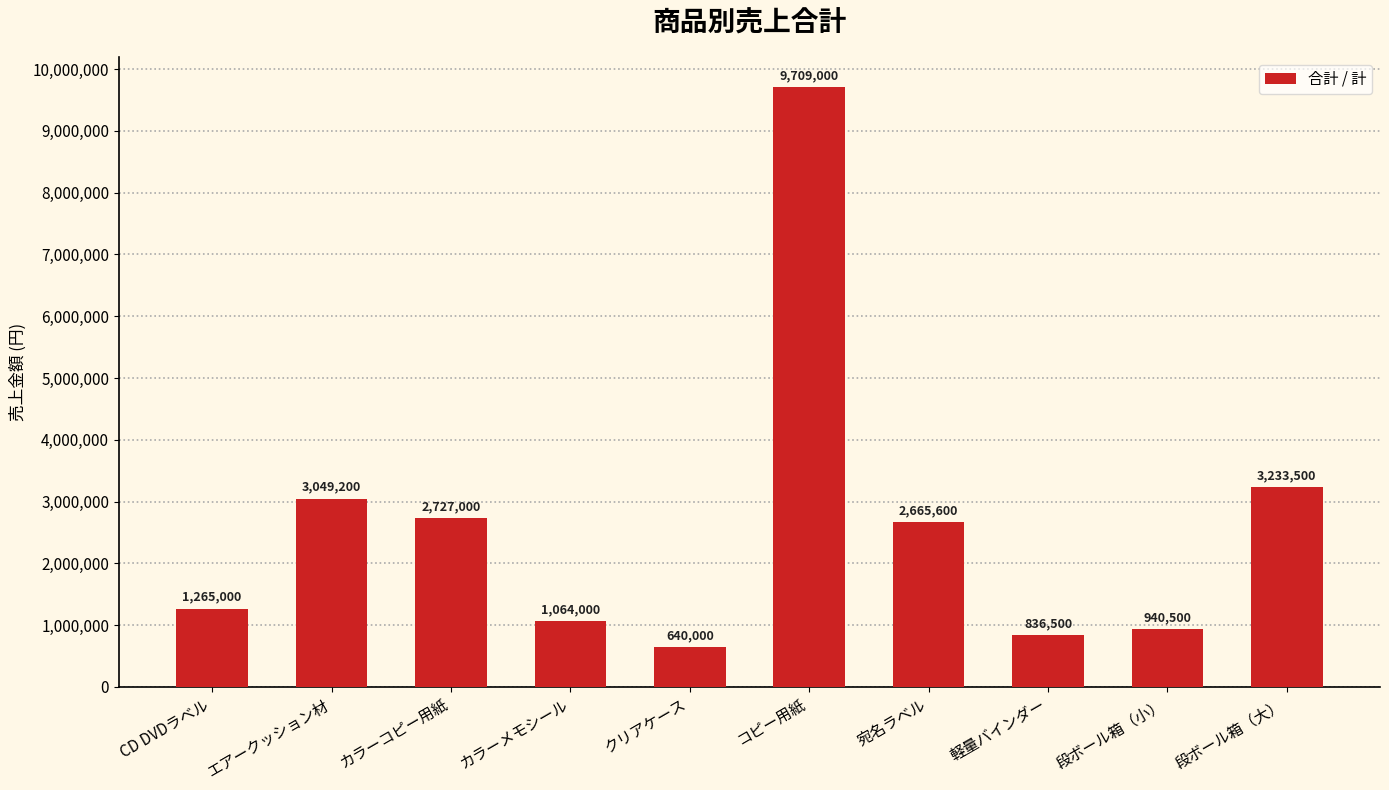

Reading left to right, extract all data points from this chart.

1265000	3049200	2727000	1064000	640000	9709000	2665600	836500	940500	3233500